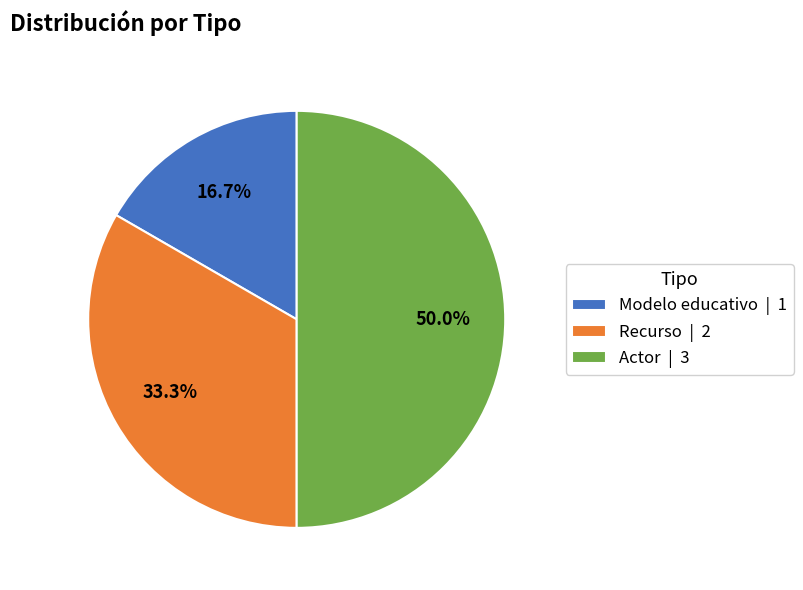

True or false: Actor accounts for 64% of the total.

False